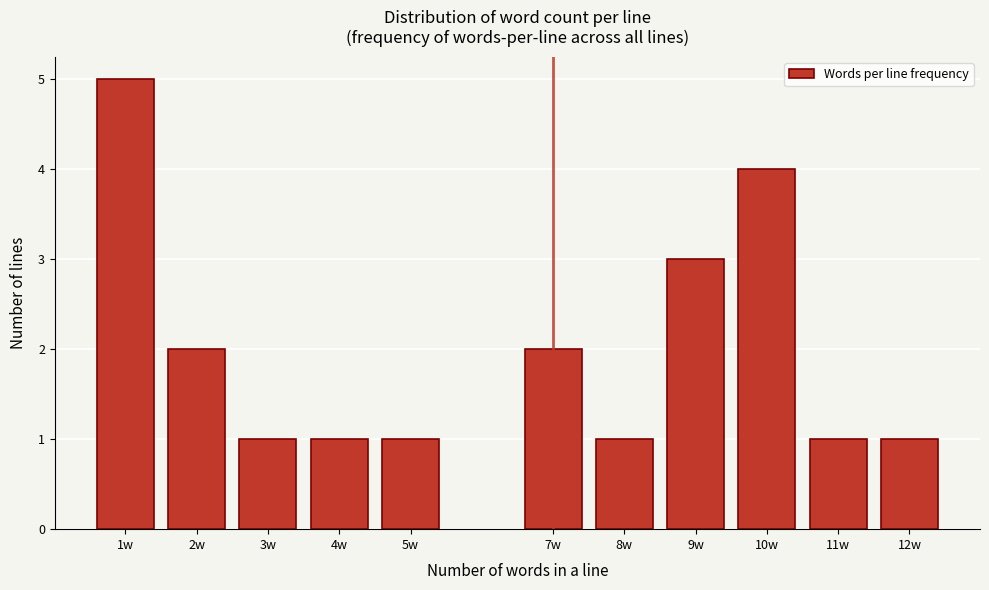

Reading right to left, extract all data points from this chart.

1	1	4	3	1	2	1	1	1	2	5